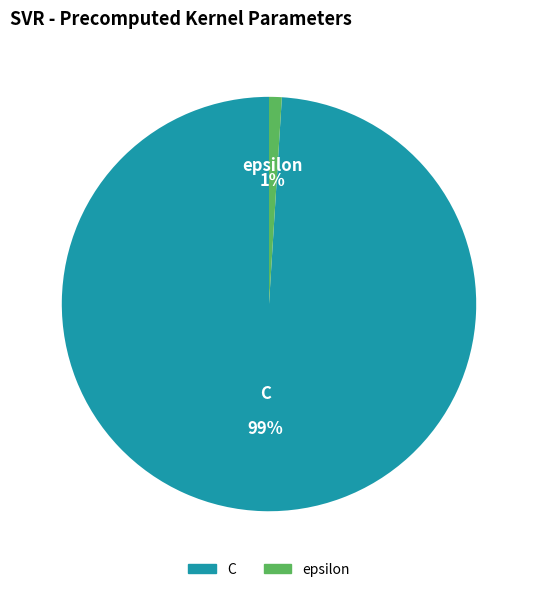

Which slice is the smallest?

epsilon